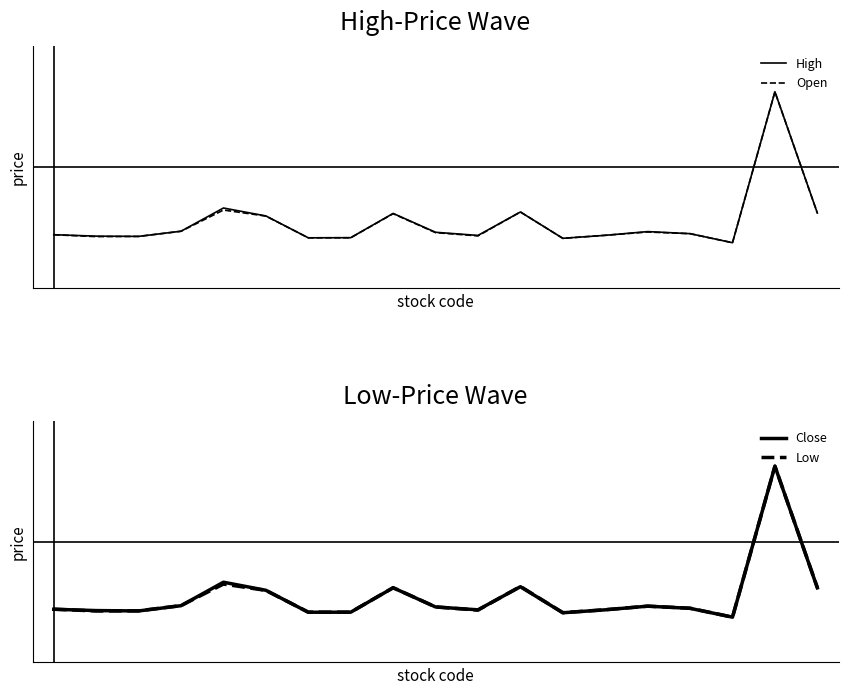

The value of High at 7 is -1.5. True or false?

False